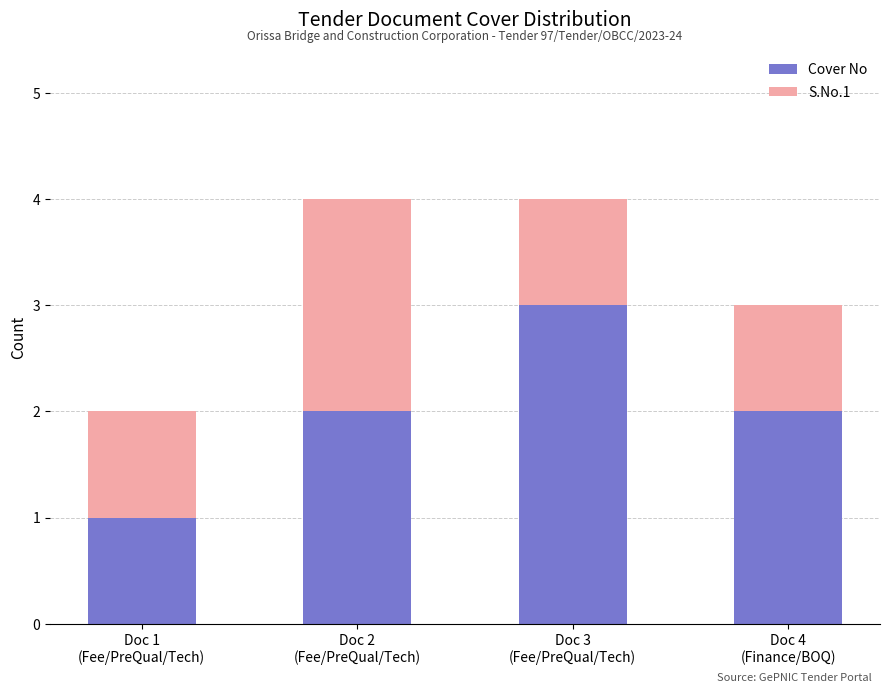

What value does the Cover No series have at Doc 3
(Fee/PreQual/Tech)?

3